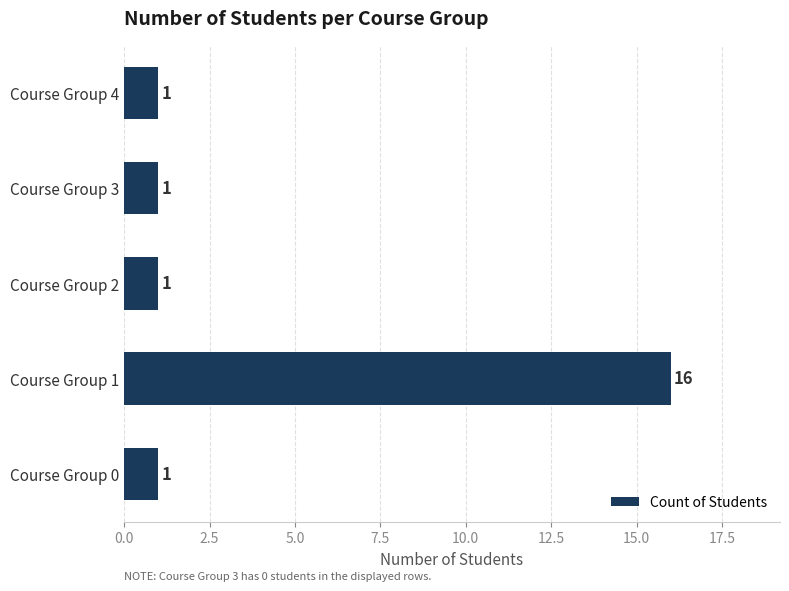

Reading bottom to top, list all the values displayed in this chart.

1	16	1	1	1